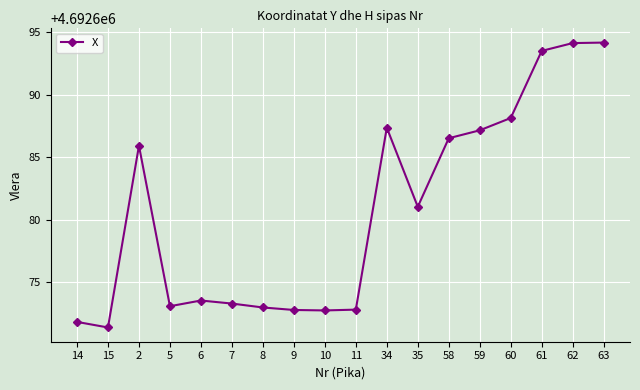

Where is the data nearest to the value 4692682?

35